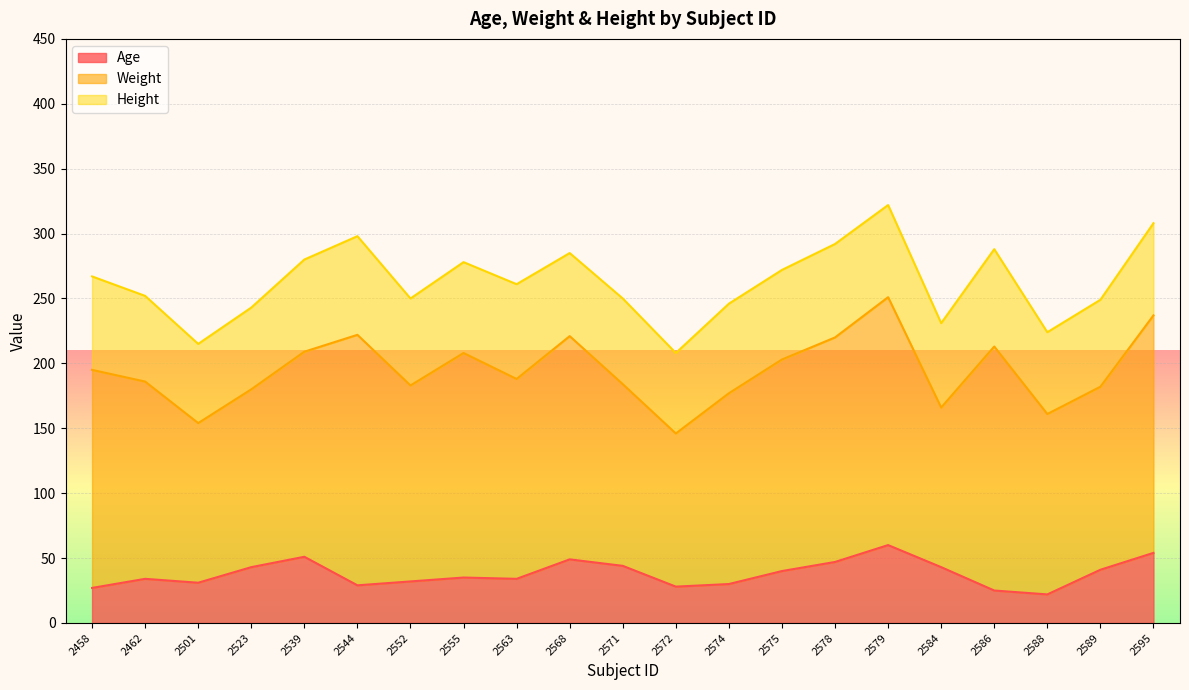

Rank the series by their maximum value, from highest to lowest.

Weight, Height, Age